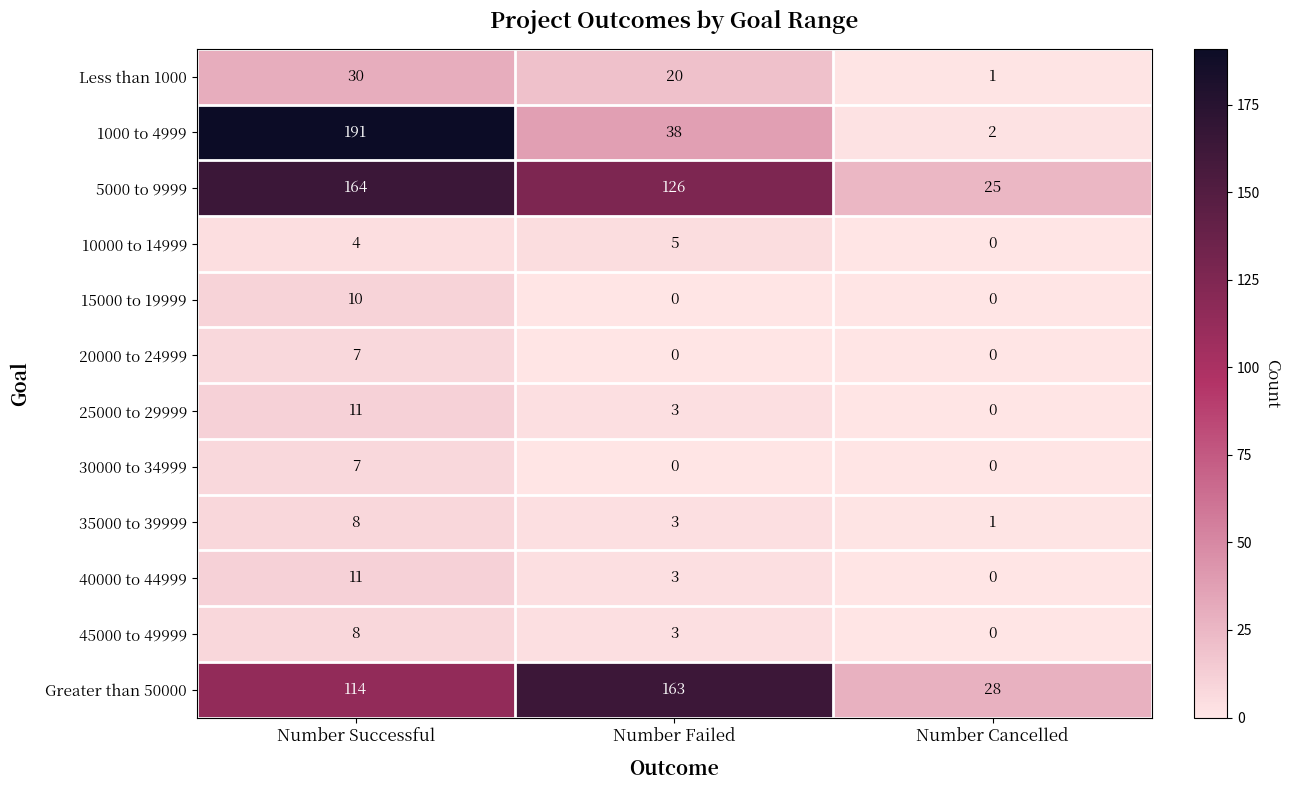

What is the average value of the 5000 to 9999 series?

105